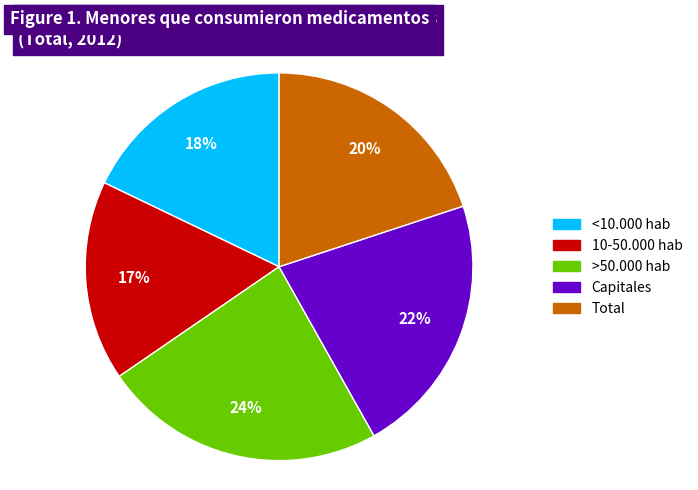

What is the smallest slice in the pie chart?

10-50.000 hab